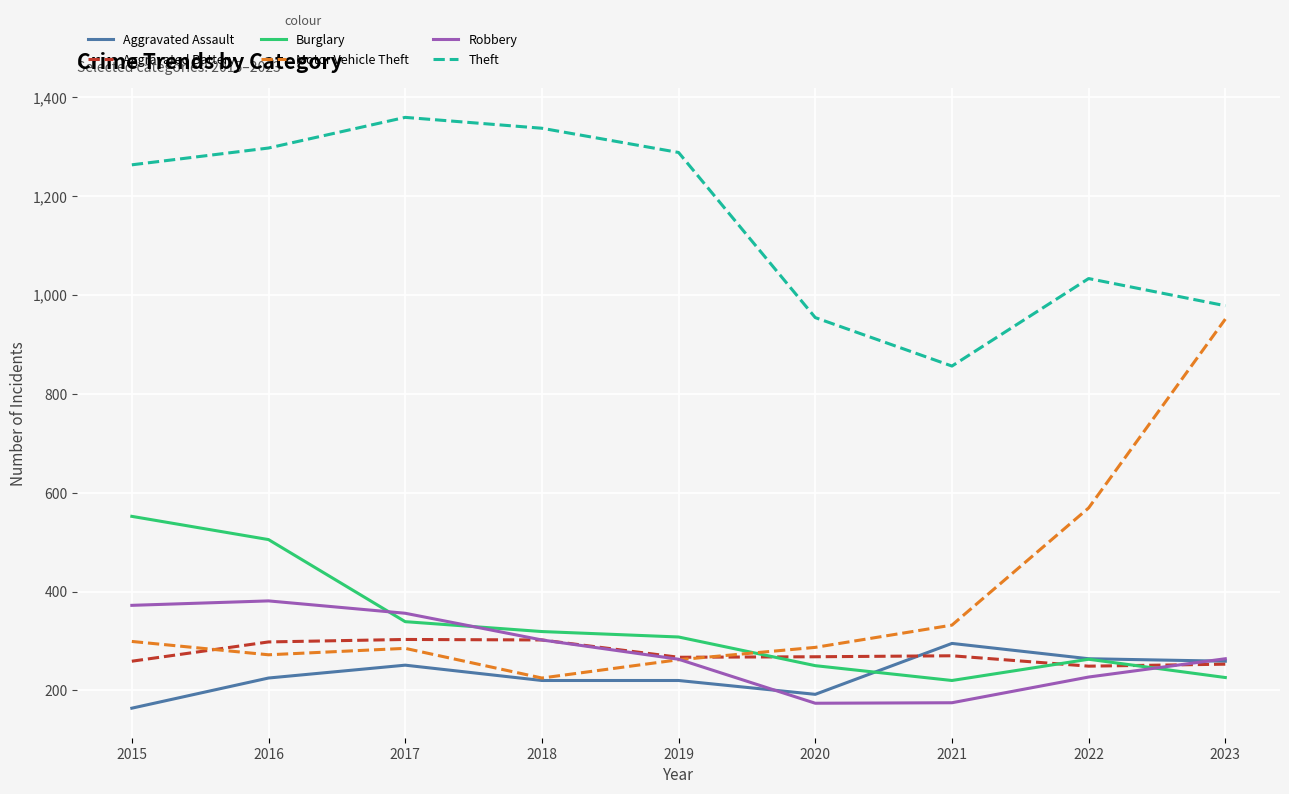

The Burglary series shows 552 at 2015. True or false?

True